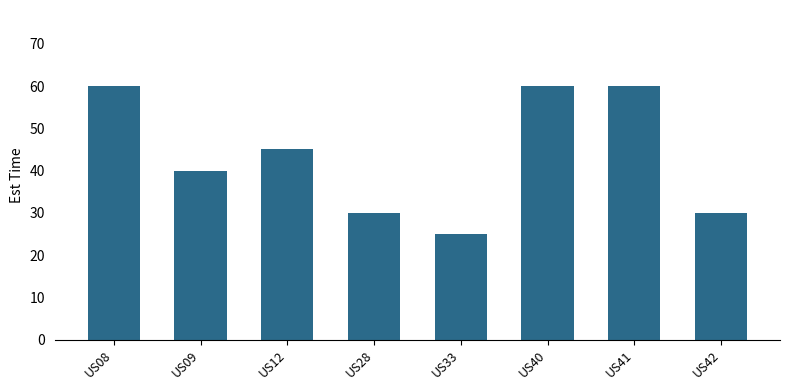

What is the value of the 4th bar from the left?

30